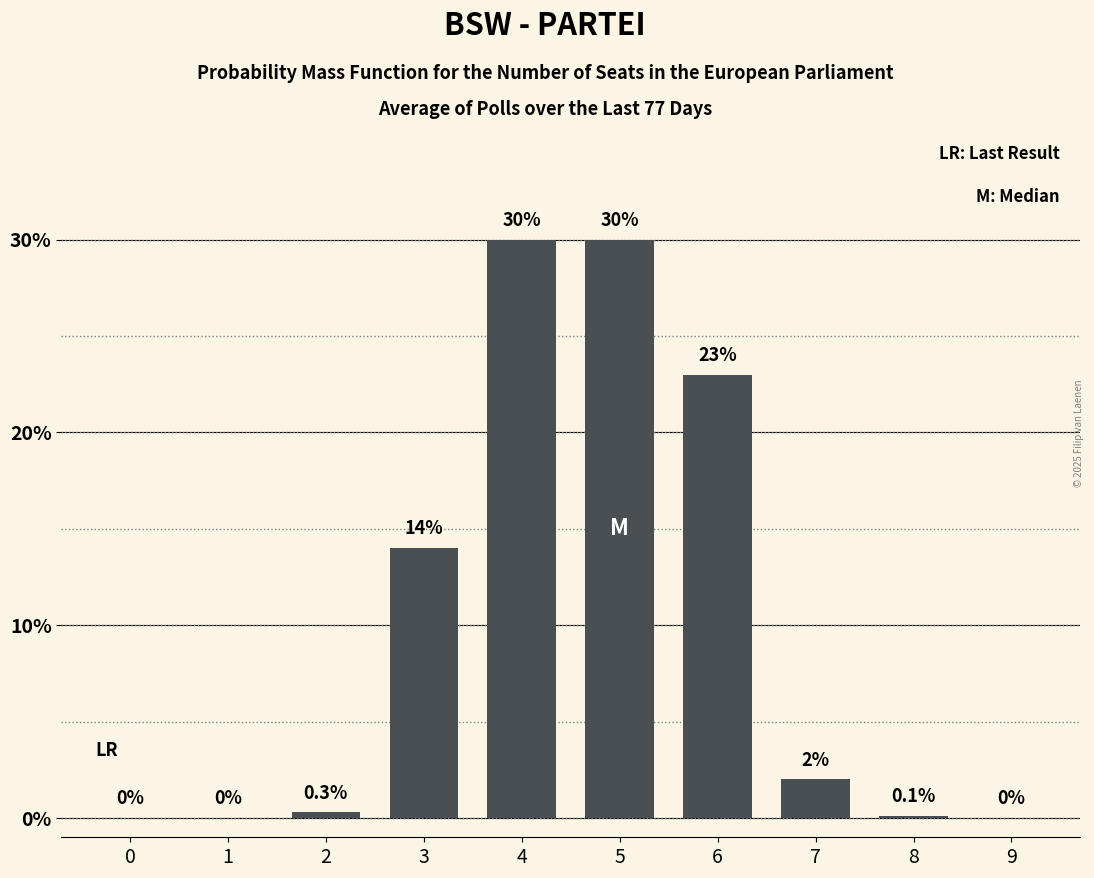

At which label is the value closest to 15?

3